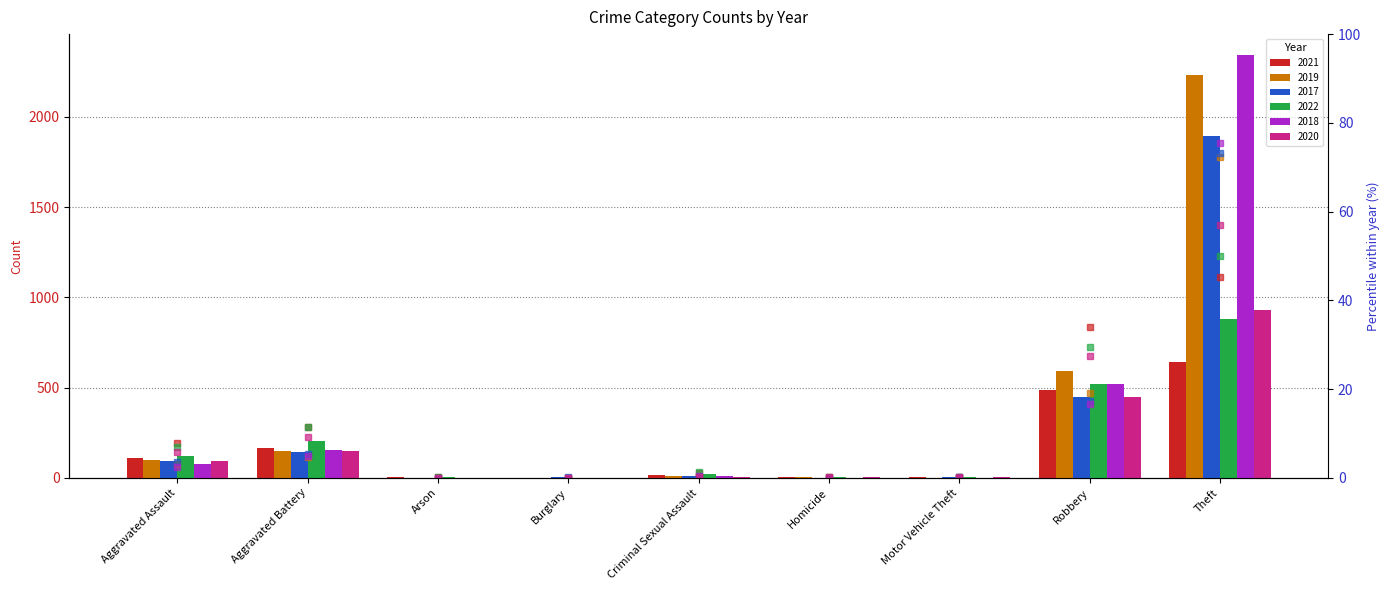

Is it true that 2018 % equals 2.3 at Aggravated Battery?

False